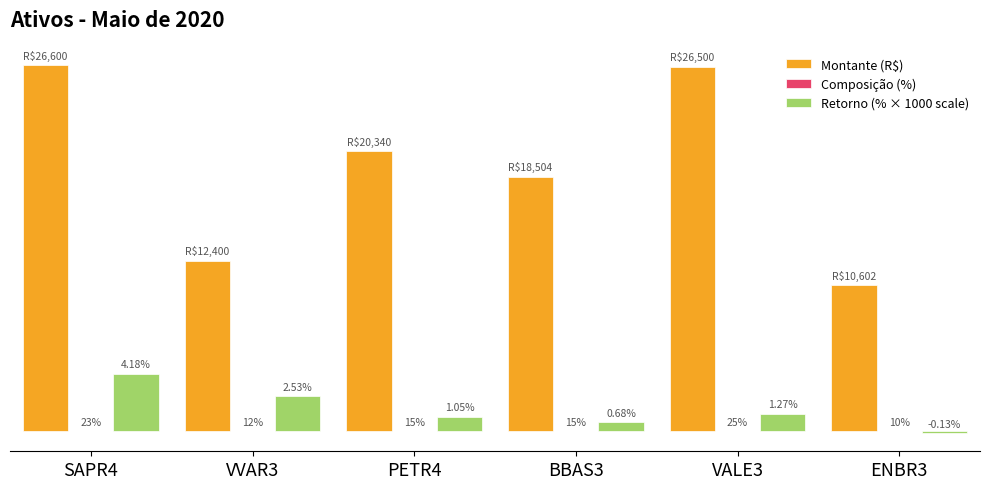

Which series has the largest total across all categories?

Montante (R$)